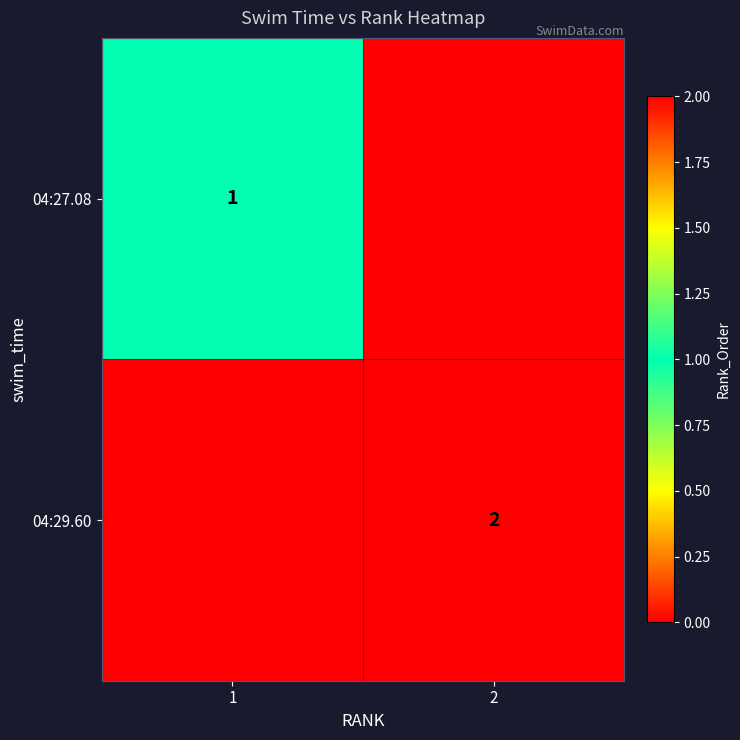

What is the total value across all series at 1?

1